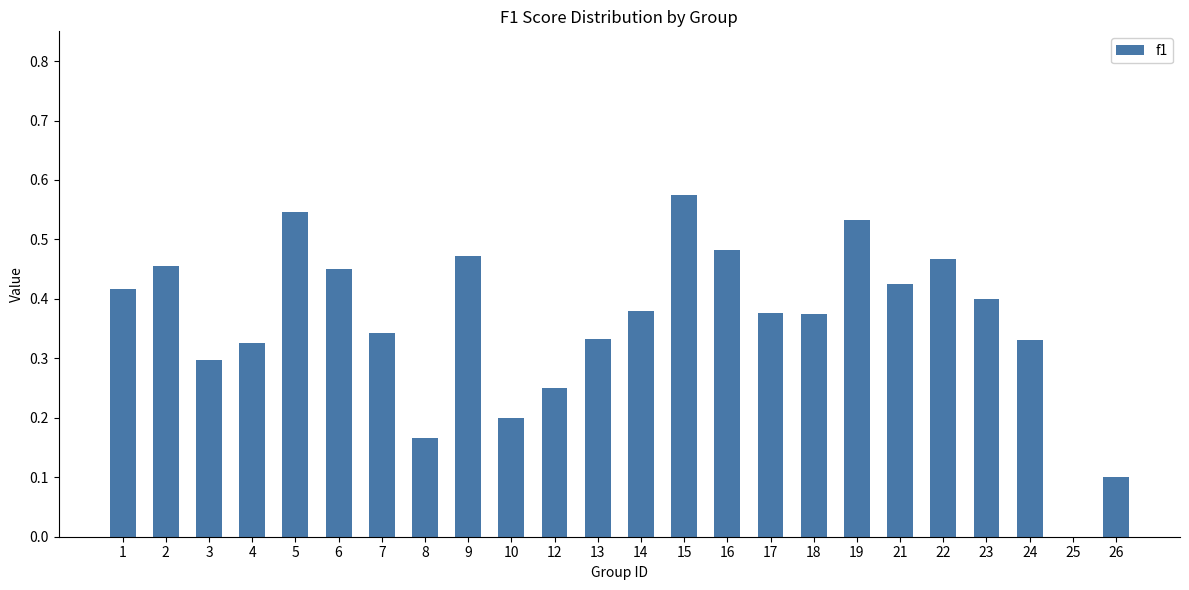

At which category does the chart reach its peak across all series?

15